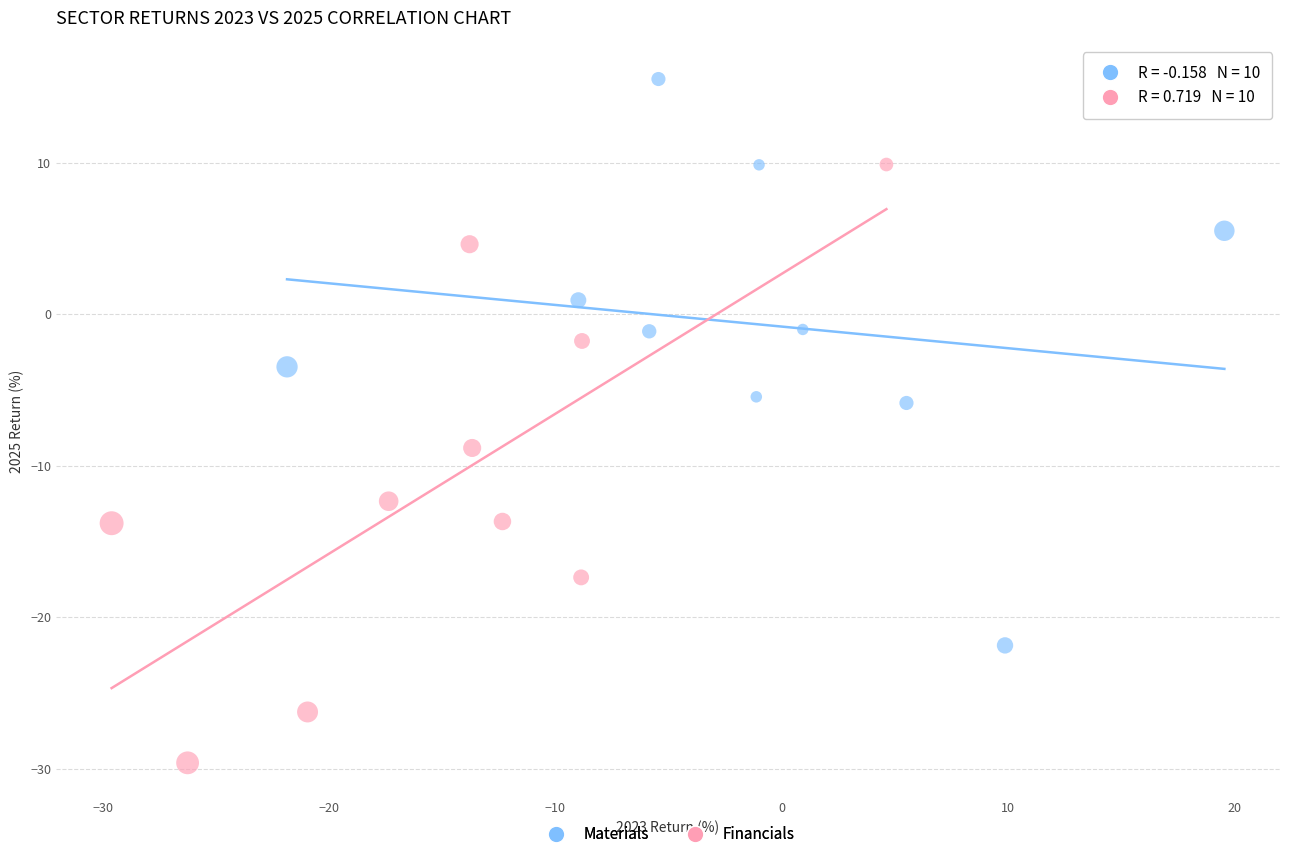

What are all the series names shown in the legend?

Materials, Financials